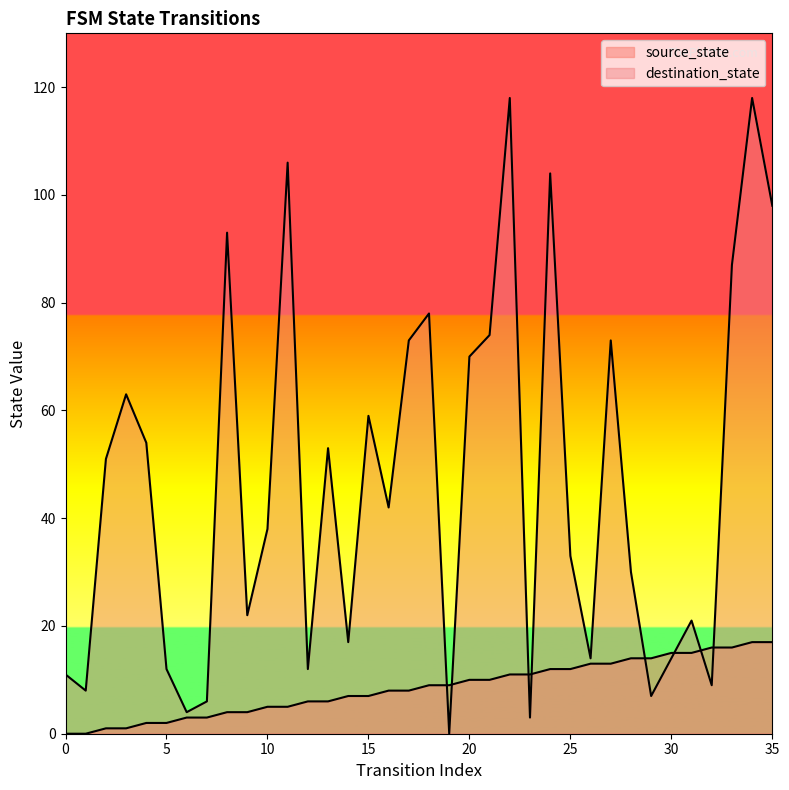

List the labels in order of destination_state value, smallest first.

19, 23, 6, 7, 29, 1, 32, 0, 5, 12, 26, 30, 14, 31, 9, 28, 25, 10, 16, 2, 13, 4, 15, 3, 20, 17, 27, 21, 18, 33, 8, 35, 24, 11, 22, 34